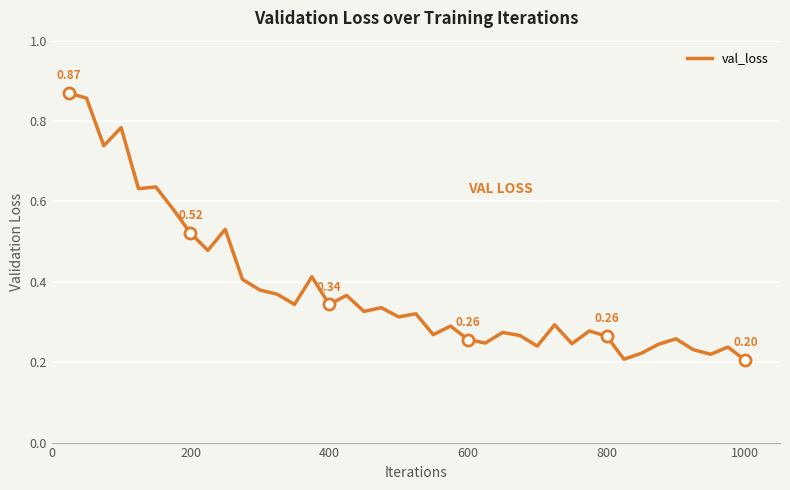

What position from the right is 600?

17